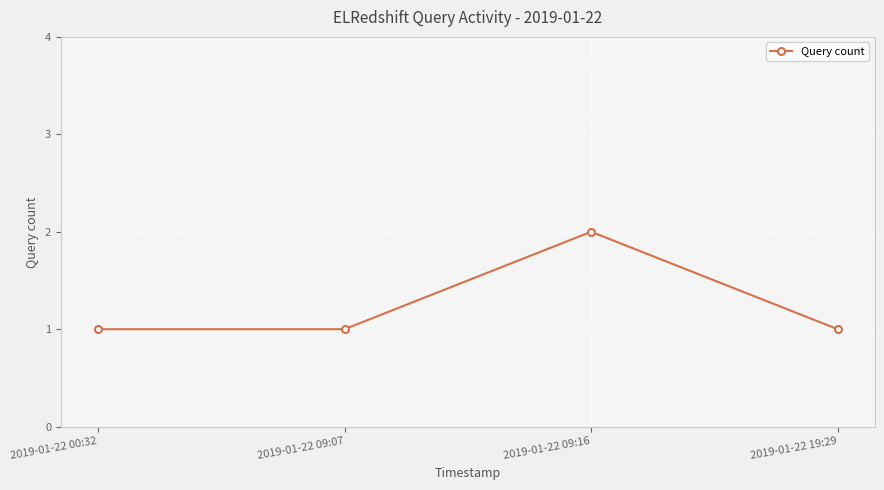

What is the average value?

1